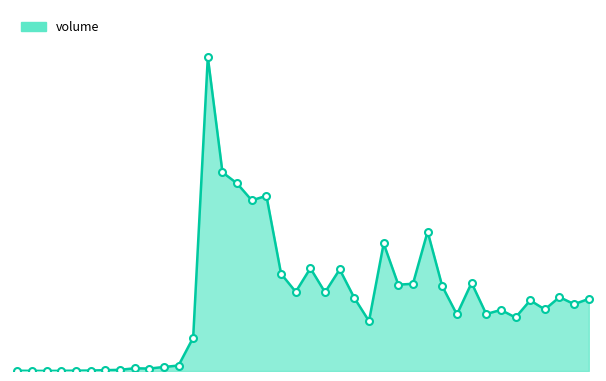

Does the chart have visible grid lines?

No